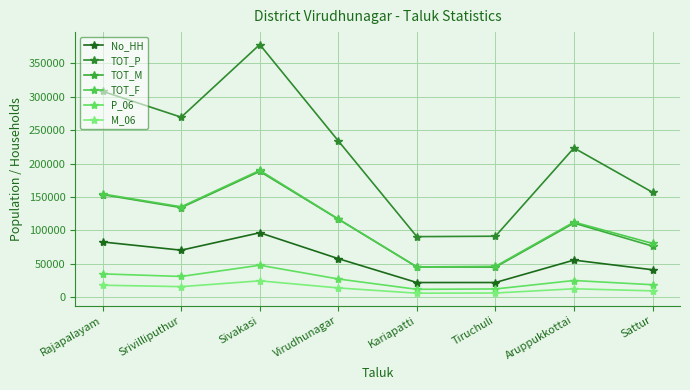

The value of TOT_M at Rajapalayam is 261466. True or false?

False